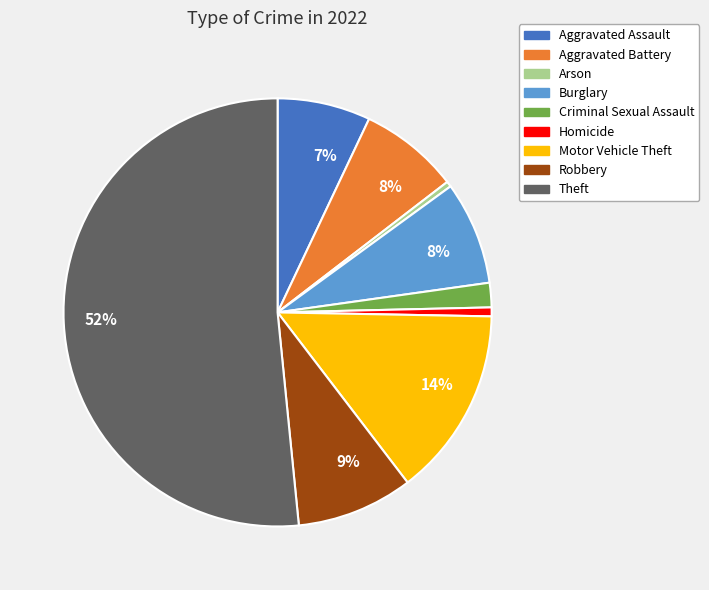

To the nearest percent, what is the difference between the largest and smallest slice percentages?

51%